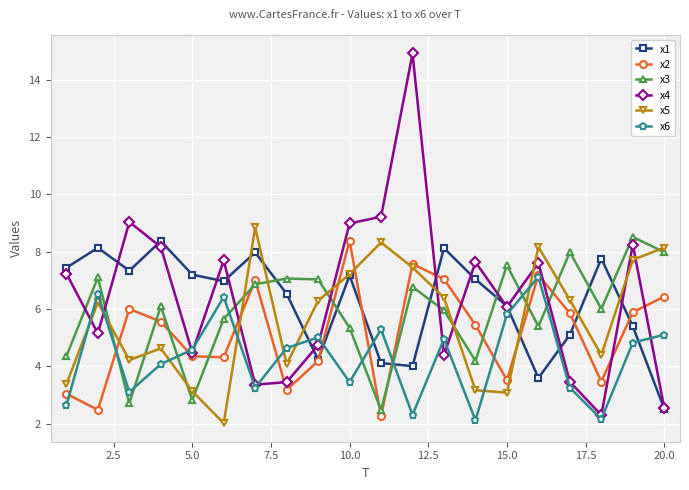

What is the greatest value displayed?

14.9